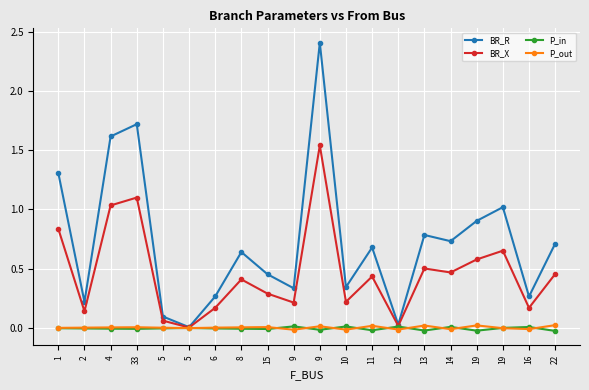

True or false: P_out and BR_R cross at least once.

False